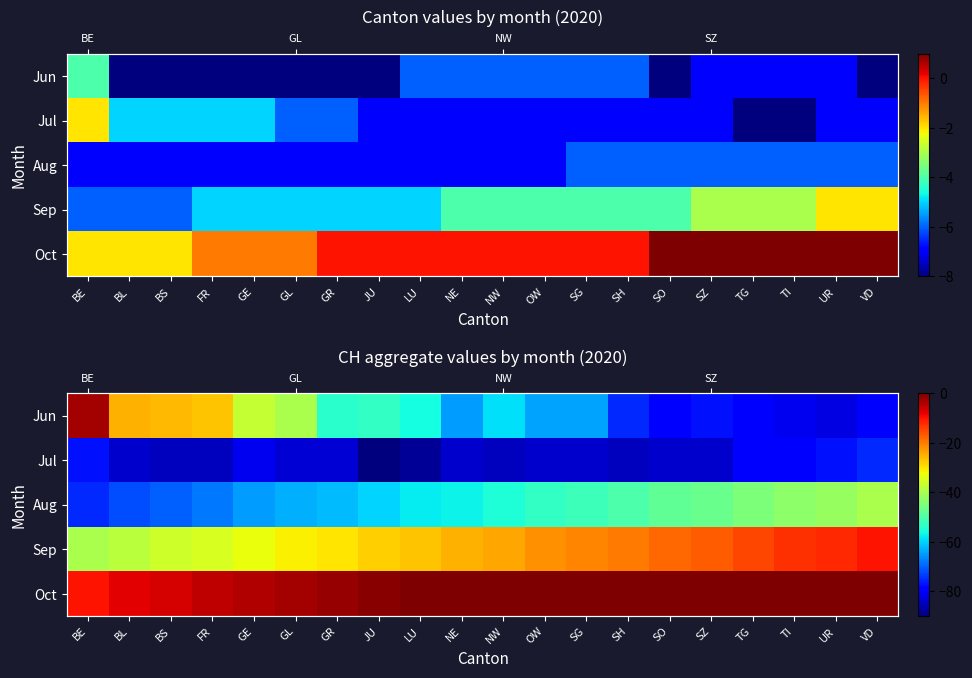

Rank the series at SO from lowest to highest value.

Jul, Jun, Aug, Sep, Oct